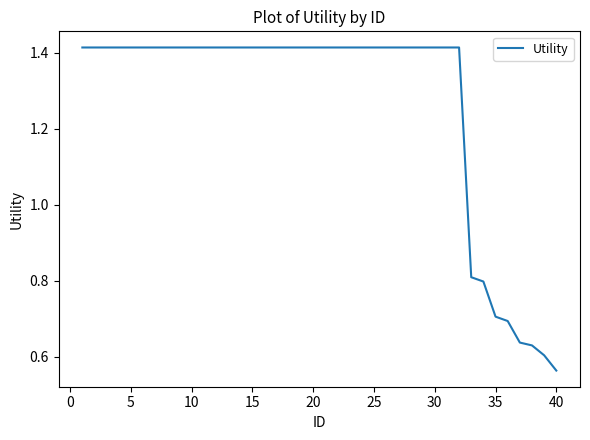

What is the sum of all values?

50.7